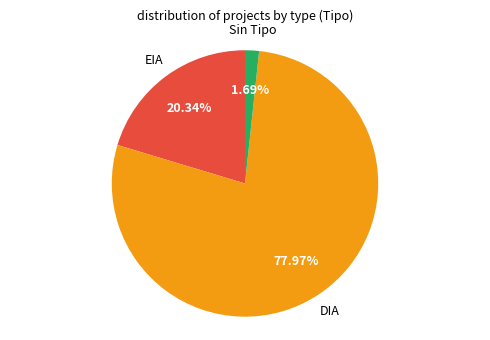

How many slices are in this pie chart?

3